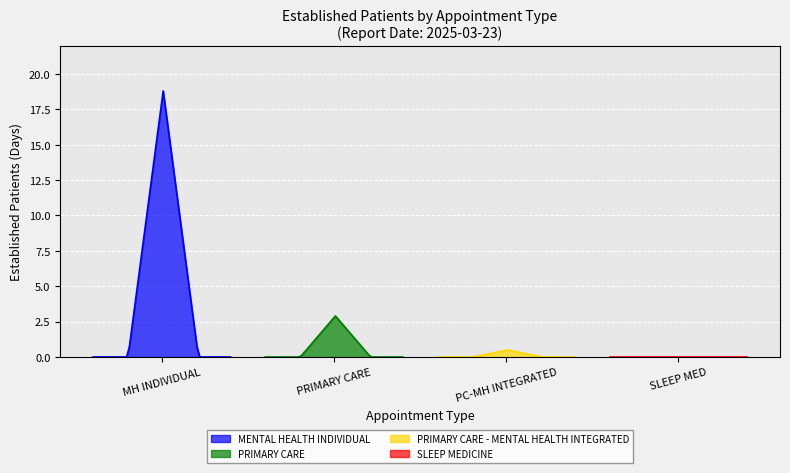

Reading left to right, list all the values displayed in this chart.

MENTAL HEALTH INDIVIDUAL: MENTAL HEALTH INDIVIDUAL=18.8	PRIMARY CARE=0.0	PRIMARY CARE - MENTAL HEALTH INTEGRATED=0.0	SLEEP MEDICINE=0.0
PRIMARY CARE: MENTAL HEALTH INDIVIDUAL=2.9	PRIMARY CARE=0.0	PRIMARY CARE - MENTAL HEALTH INTEGRATED=0.0	SLEEP MEDICINE=0.0
PRIMARY CARE - MENTAL HEALTH INTEGRATED: MENTAL HEALTH INDIVIDUAL=0.5	PRIMARY CARE=0.0	PRIMARY CARE - MENTAL HEALTH INTEGRATED=0.0	SLEEP MEDICINE=0.0
SLEEP MEDICINE: MENTAL HEALTH INDIVIDUAL=0.0	PRIMARY CARE=0.0	PRIMARY CARE - MENTAL HEALTH INTEGRATED=0.0	SLEEP MEDICINE=0.0